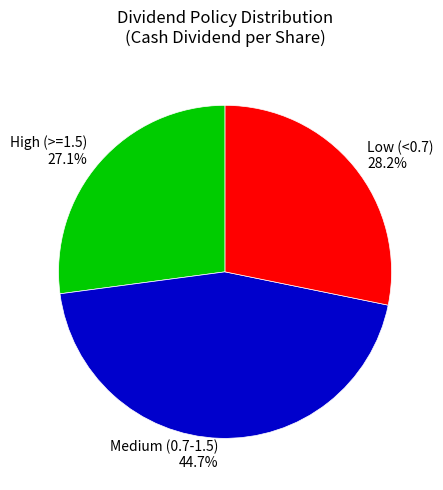

Between Medium (0.7-1.5) 44.7% and Low (<0.7) 28.2%, which is larger?

Medium (0.7-1.5) 44.7%